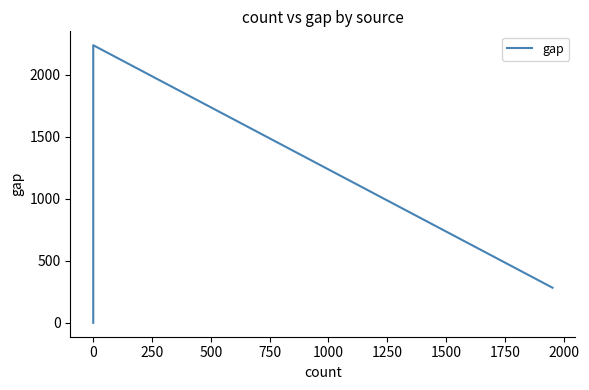

The value at 0 is 479. True or false?

False